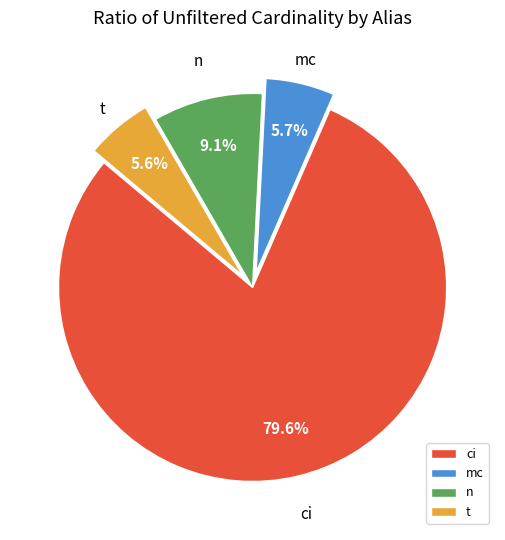

How many segments does this pie chart have?

4